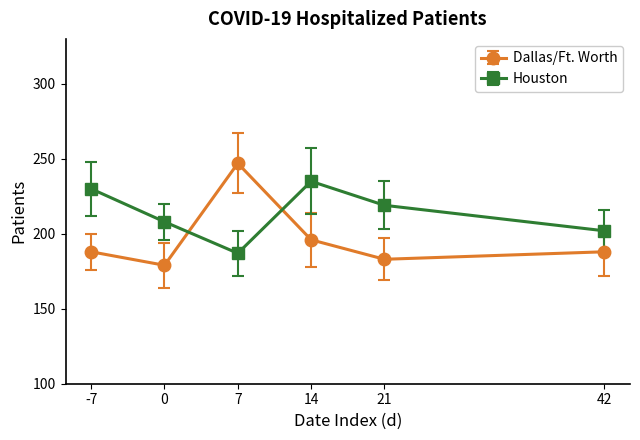

How many interior local valleys does the Houston series have?

1